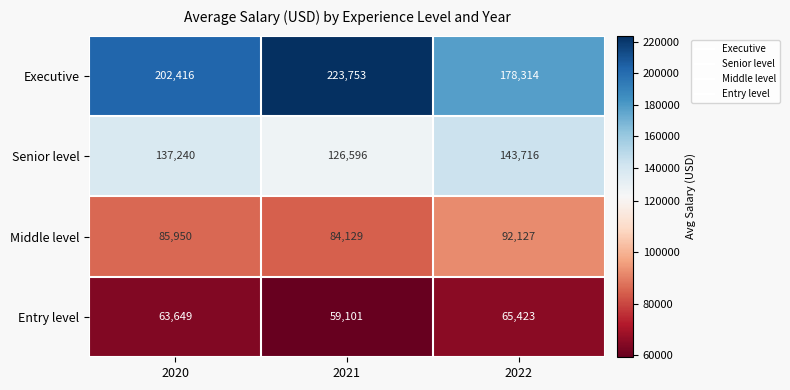

Count the Senior level values in the range 126596 to 143716.

3